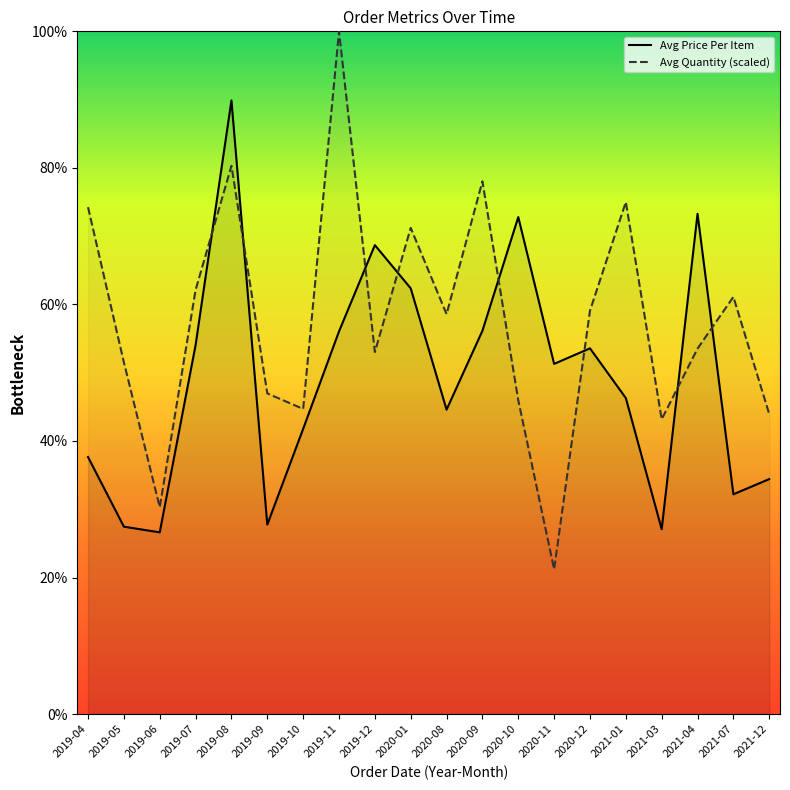

How many distinct data groups are displayed?

2